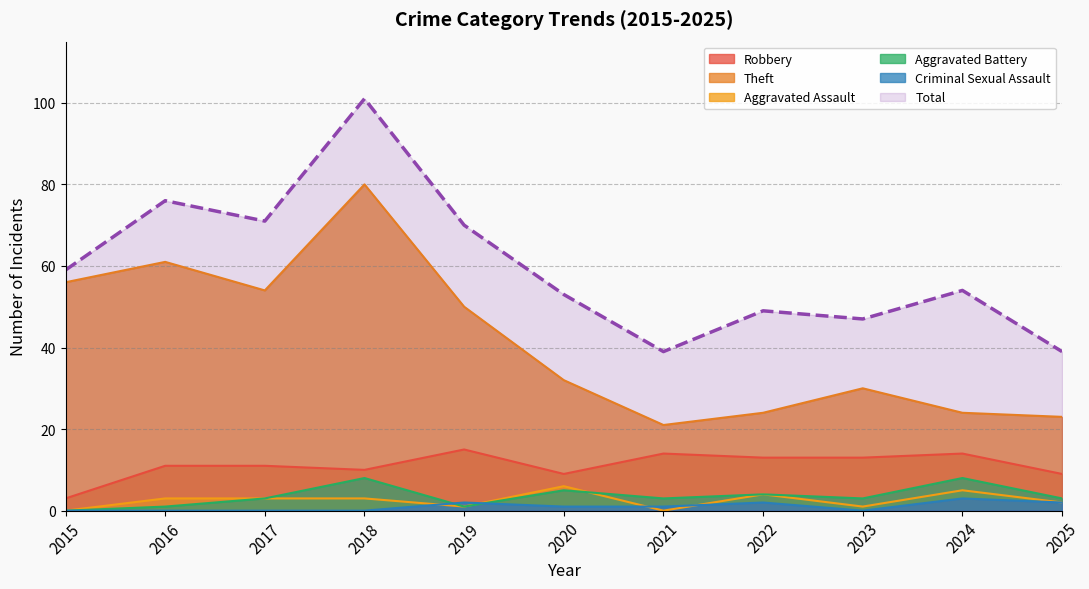

Which has a higher value, 2023 or 2020?

2023